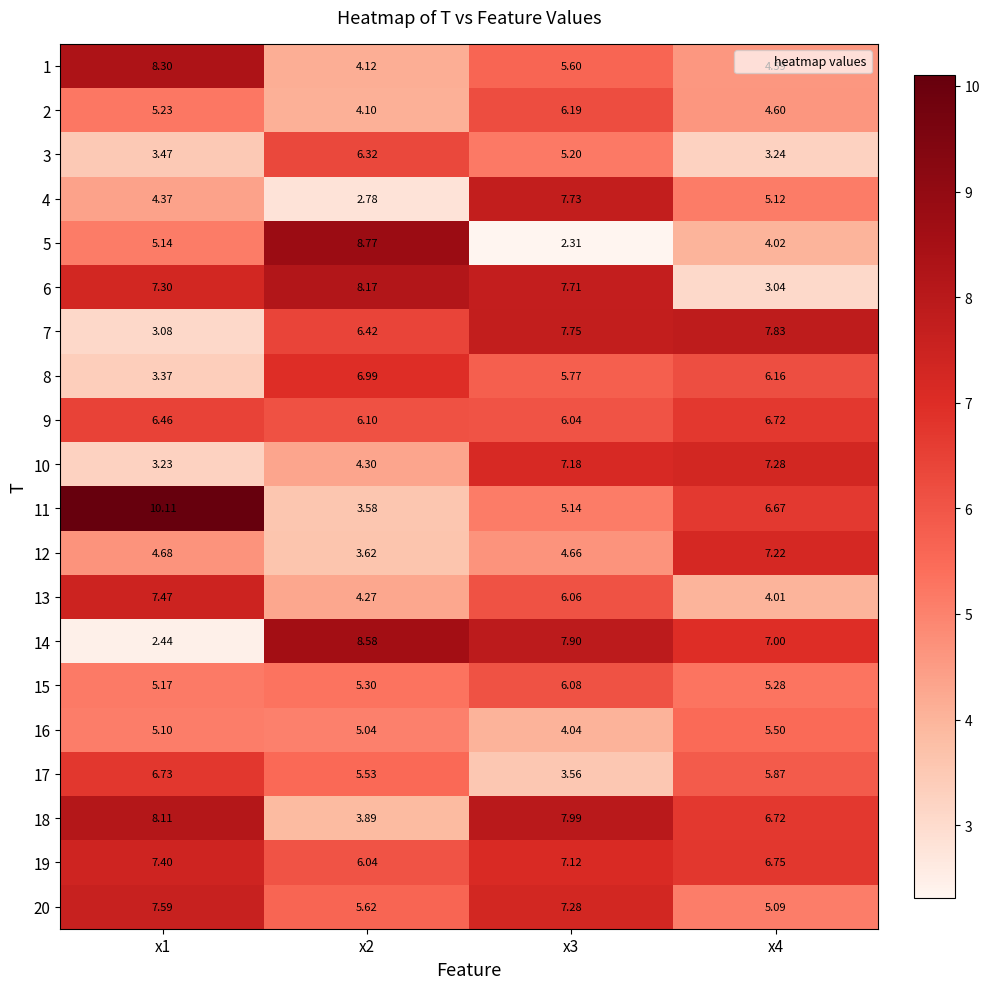

Is the value of 10 at x2 greater than the value of 4 at x1?

No